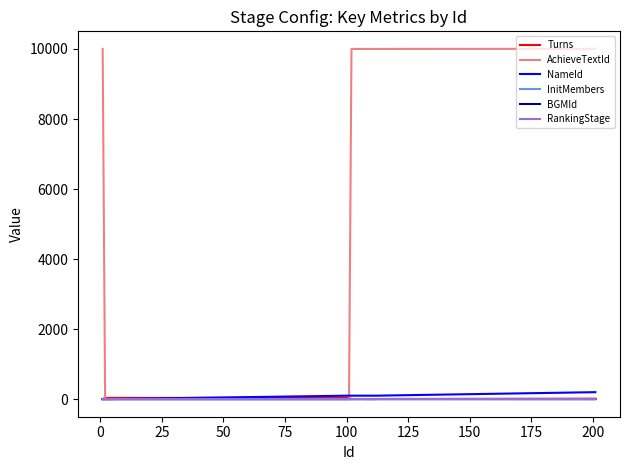

What is the lowest value of the NameId series?

1